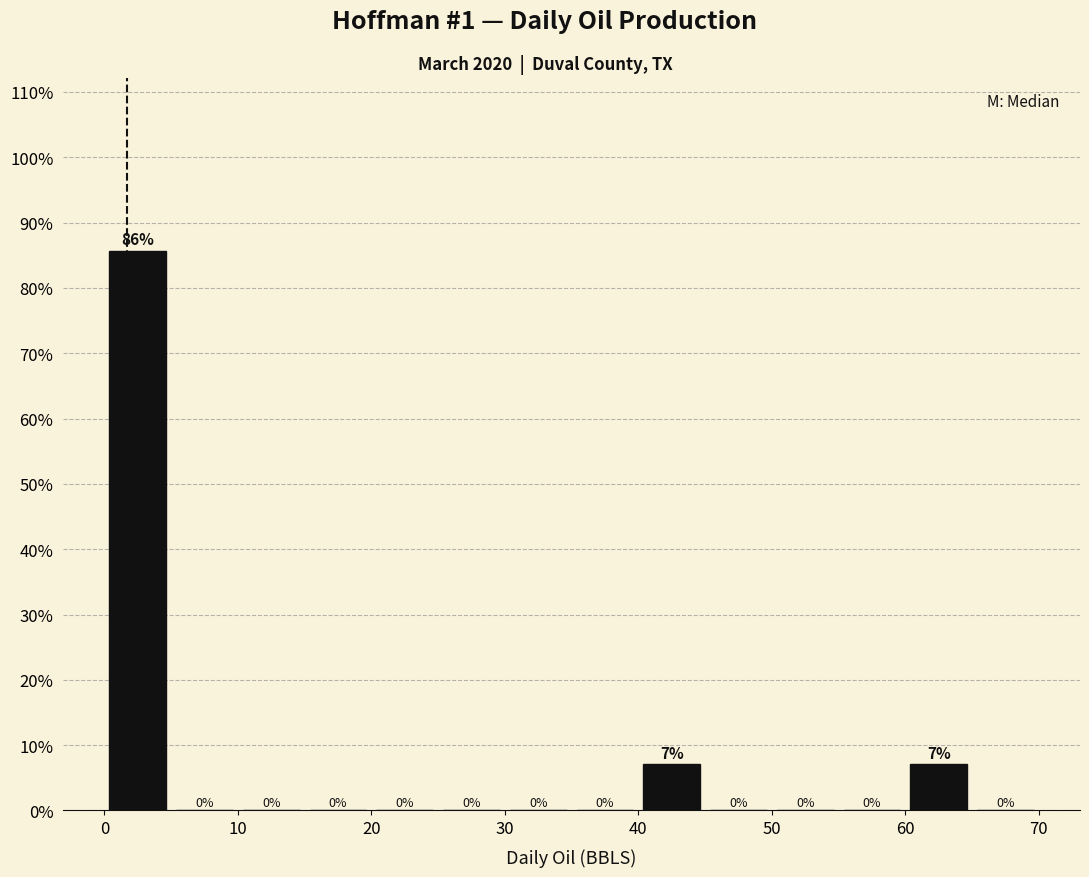

Which range on the x-axis has the tallest bar?

0 to 5